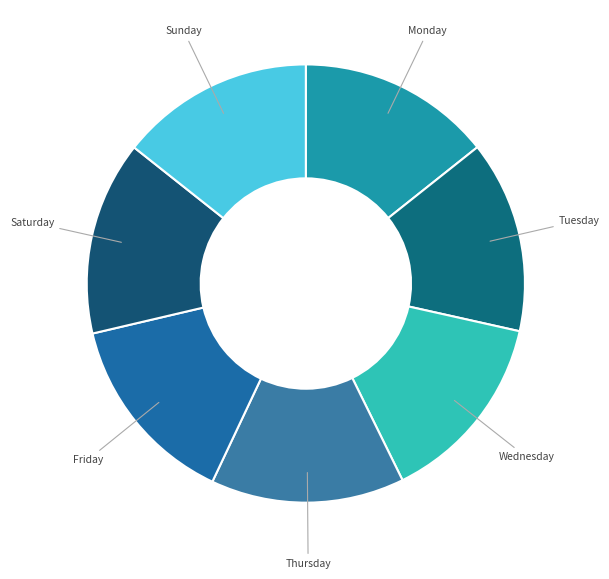

What is the ratio of the value at Tuesday to the value at Friday?

1.0